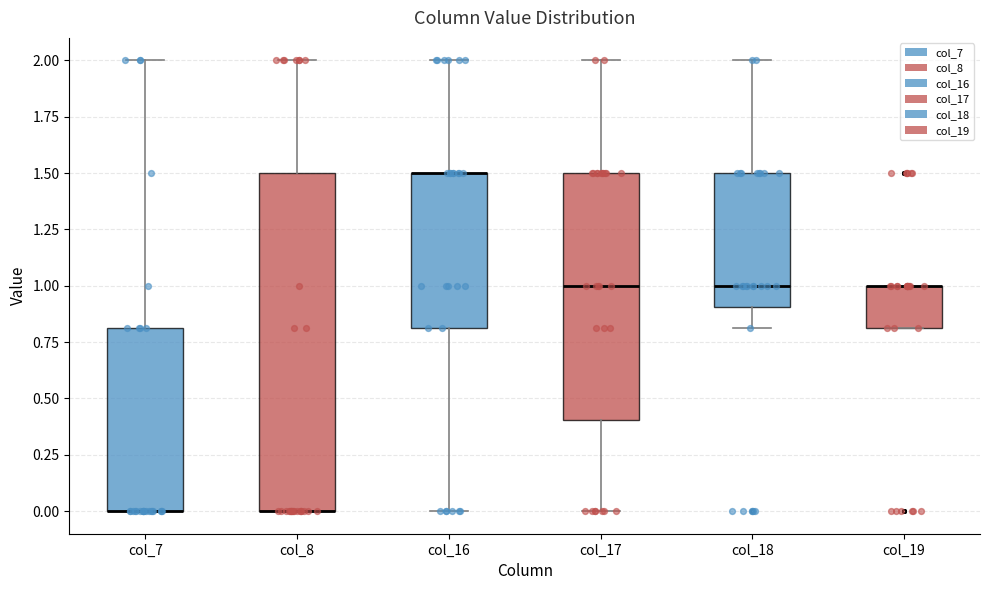

Reading left to right, read every box against the y-axis: the position of its median line, the range the box covers, and the ends of its whiskers. The values are not printed on the chart, so give them approximately, as read against the axis.

col_7: median 0.0 (drawn on the box's lower edge), box 0.0 to 0.8, whiskers 0.0 to 2.0
col_8: median 0.0 (drawn on the box's lower edge), box 0.0 to 1.5, whiskers 0.0 to 2.0
col_16: median 1.5 (drawn on the box's upper edge), box 0.8 to 1.5, whiskers 0.0 to 2.0
col_17: median 1.0, box 0.4 to 1.5, whiskers 0.0 to 2.0
col_18: median 1.0, box 0.9 to 1.5, whiskers 0.8 to 2.0
col_19: median 1.0 (drawn on the box's upper edge), box 0.8 to 1.0, whiskers 0.8 to 1.0